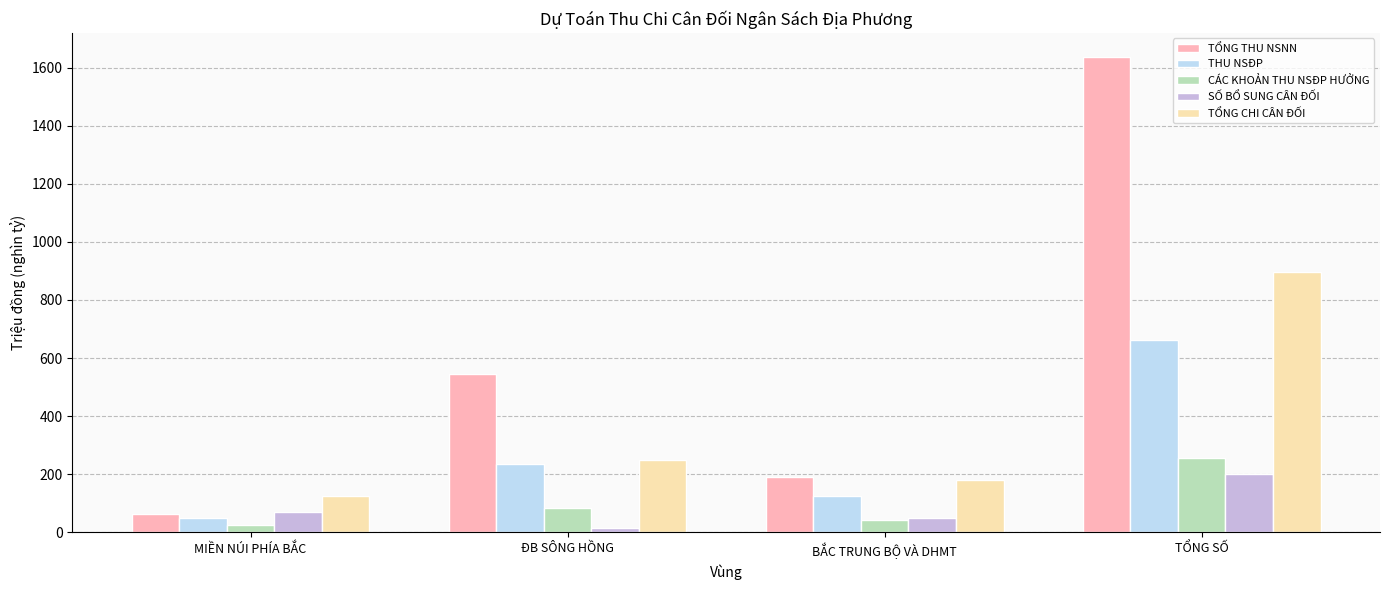

What is the label of the 2nd bar from the right?

BẮC TRUNG BỘ VÀ DHMT